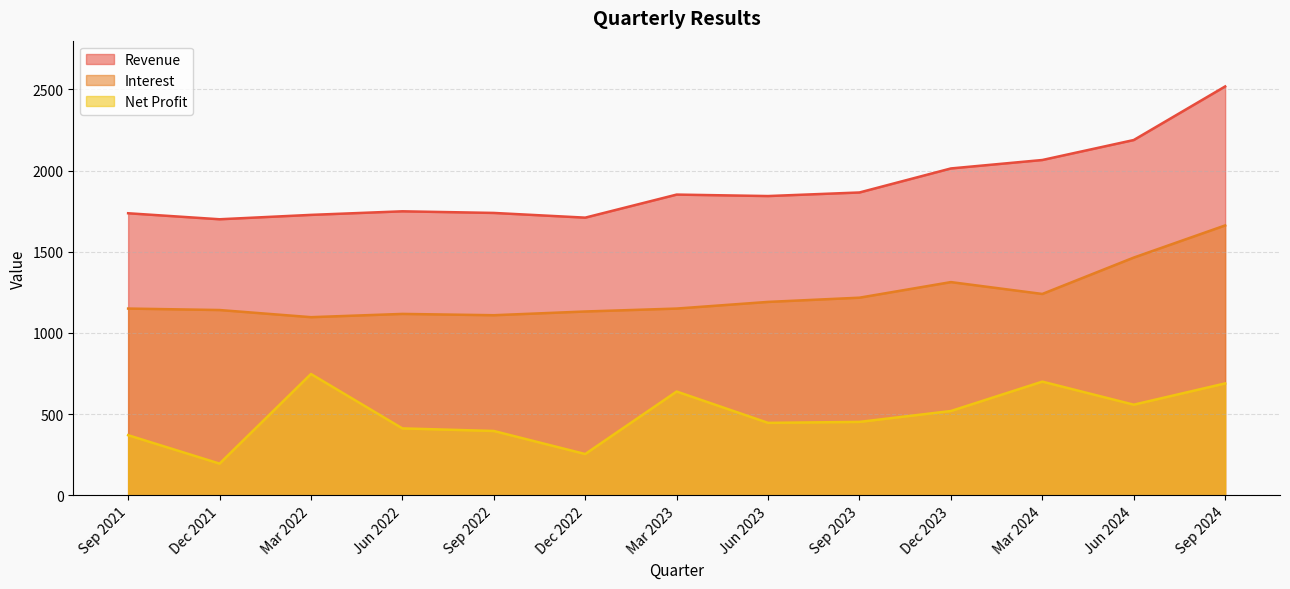

How many data points in Revenue are less than 1843?

6